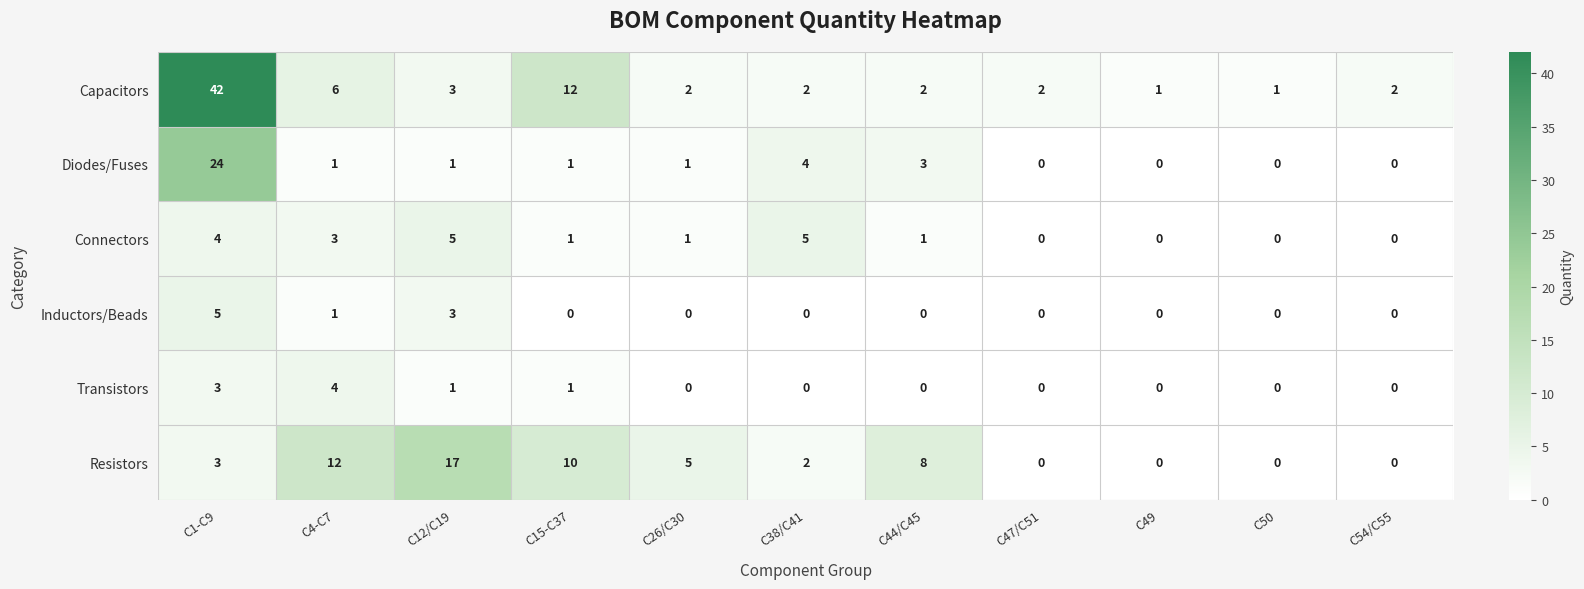

What is the spread (max minus min) of values at C12/C19?

16